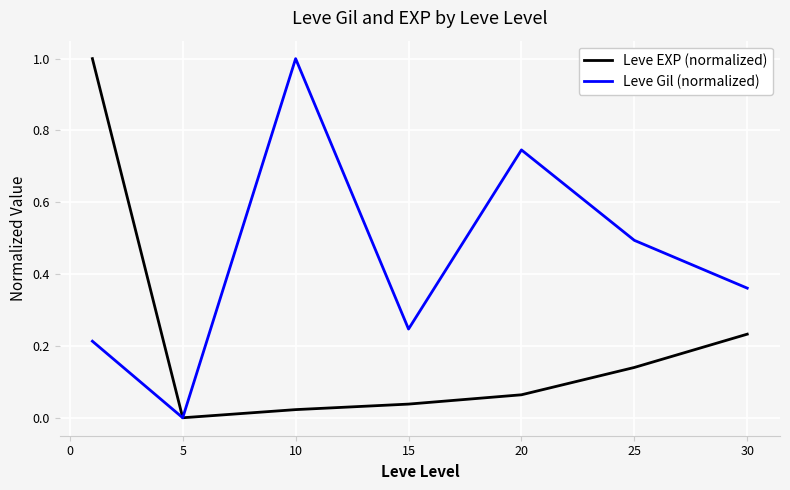

What is the maximum value for Leve Gil (normalized)?

1.0